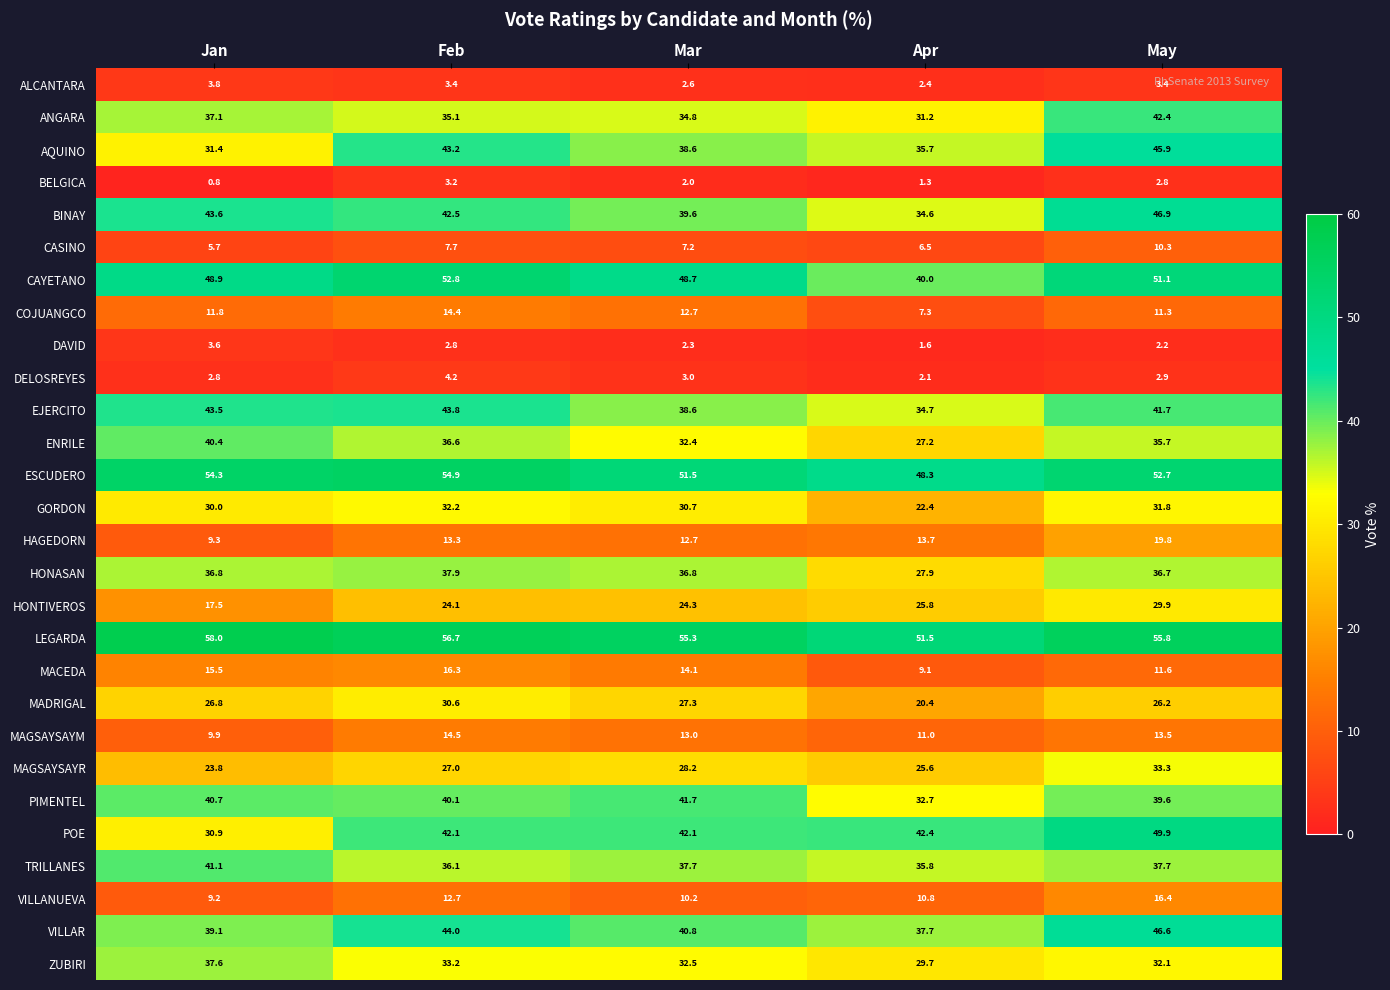

Between Feb and Mar, which series saw the biggest shift?

EJERCITO